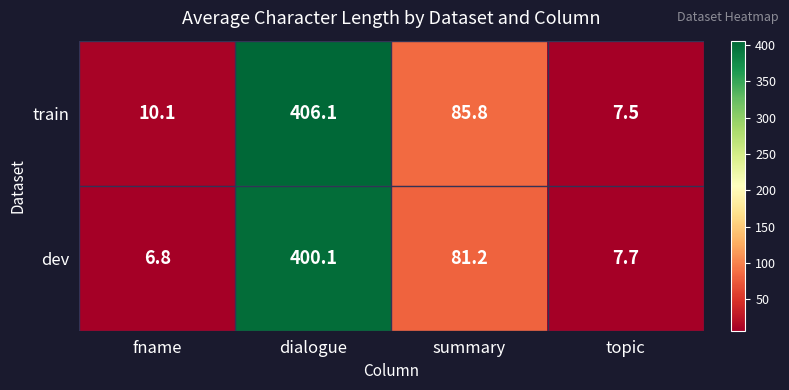

What is the total value across all series at dialogue?

806.2